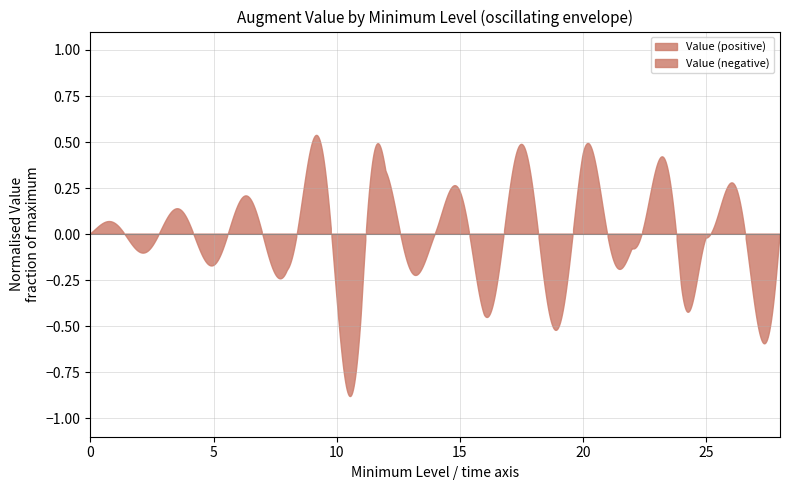

Where is the data nearest to the value 10?

16